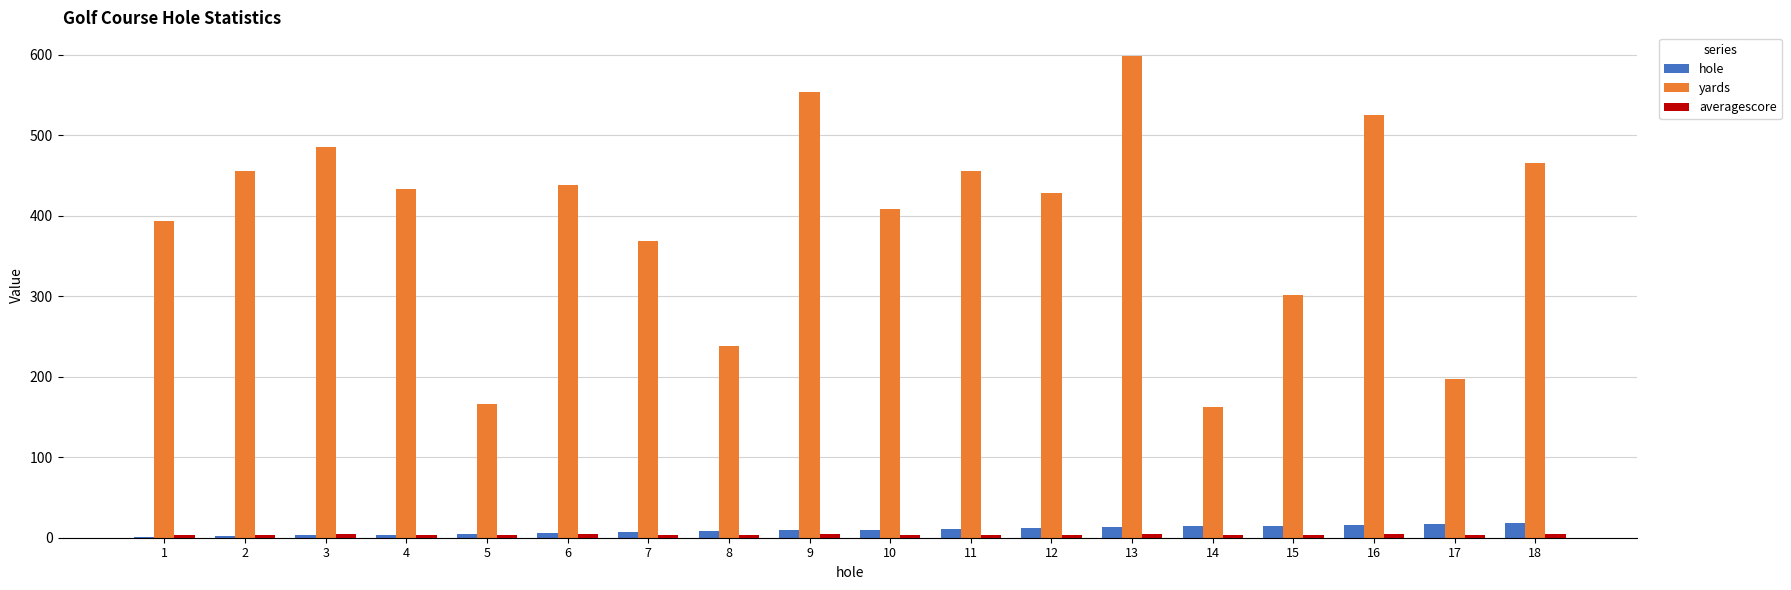

Where is yards nearest to the value 380?

7